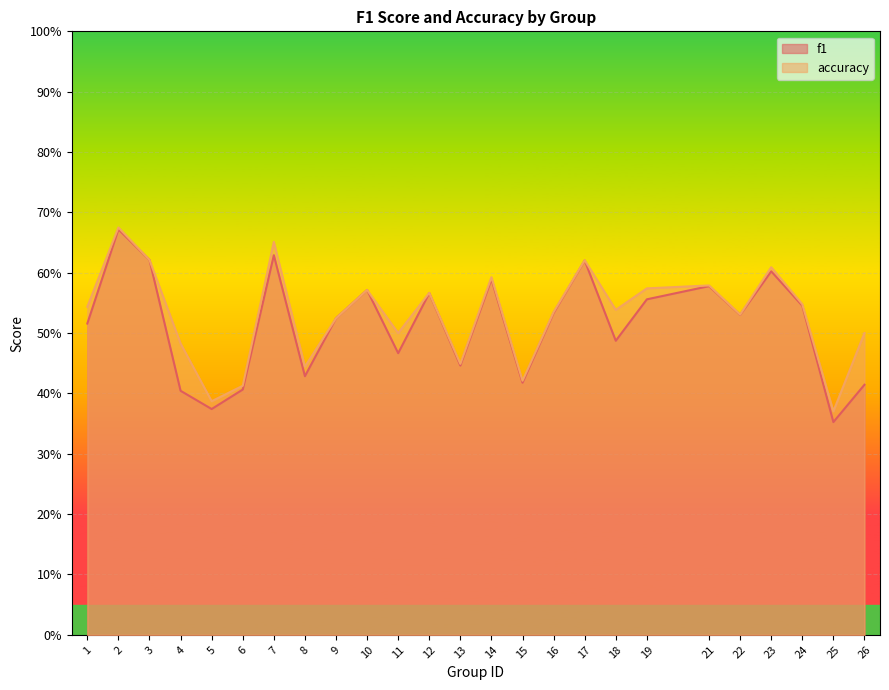

What are all the series names shown in the legend?

f1, accuracy